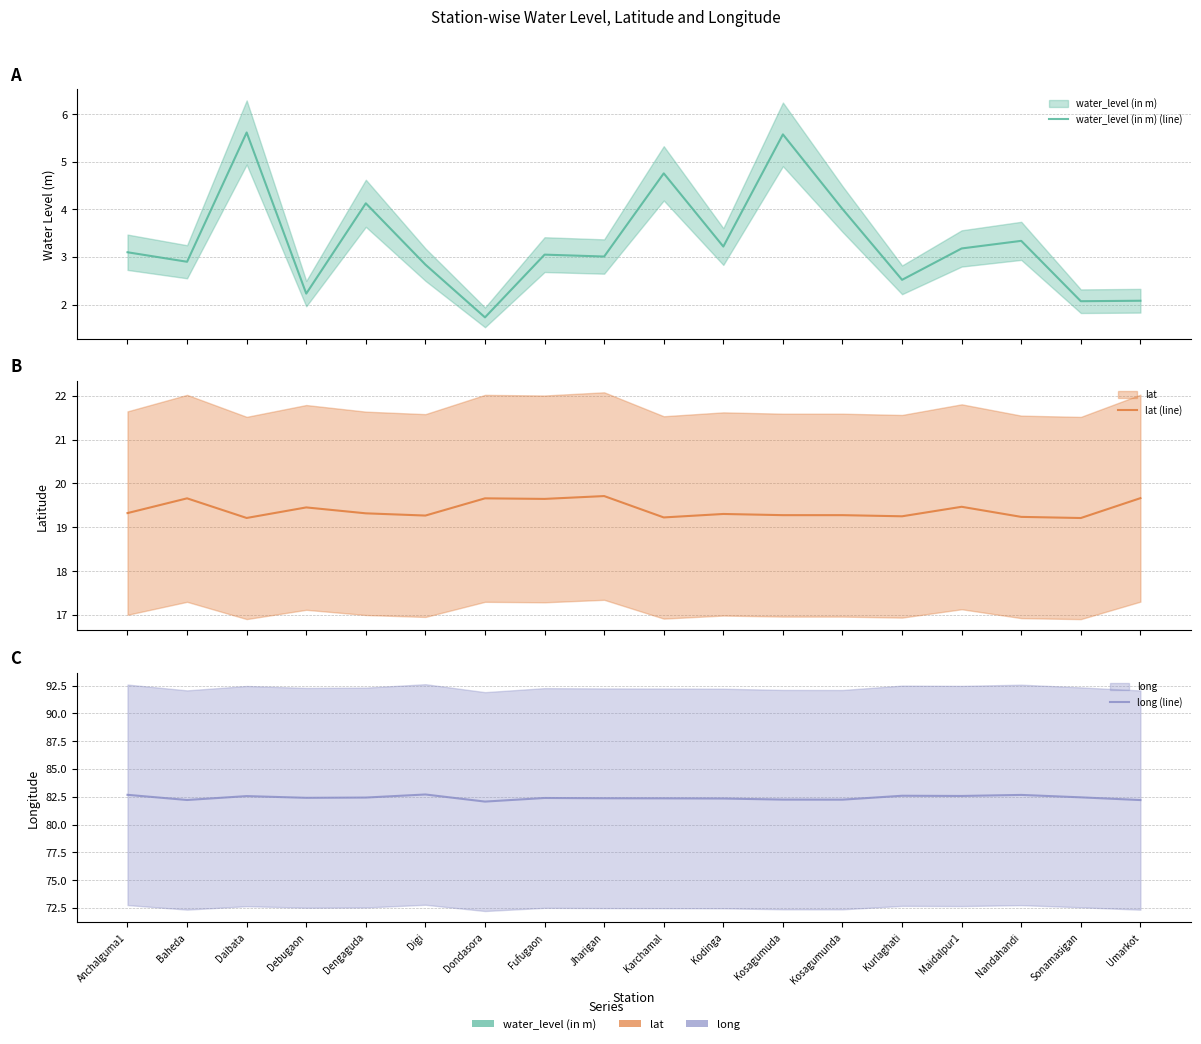

What is the difference between the highest and lowest values at Karchamal?

77.6